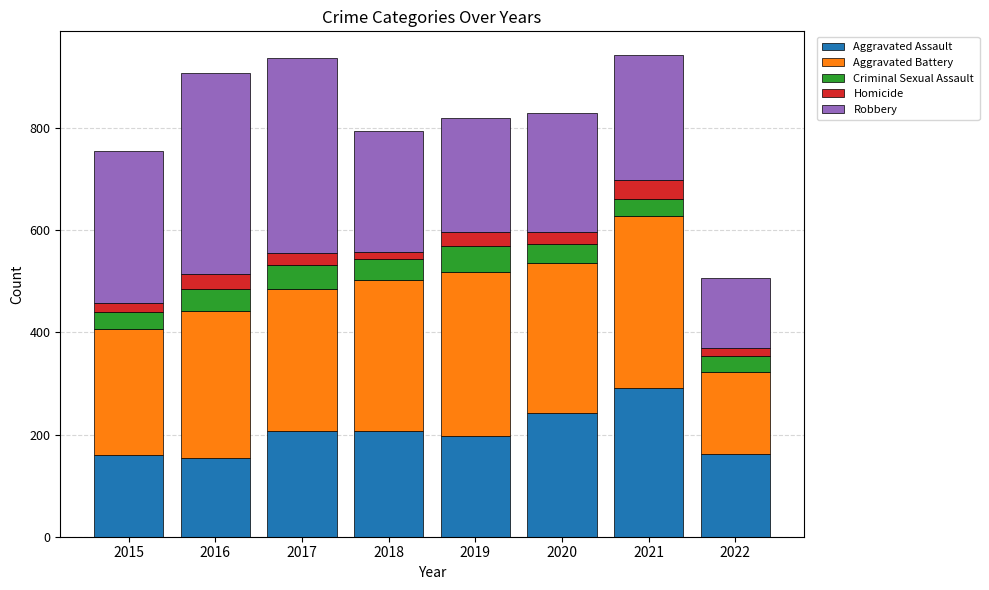

What is the total value across all series at 2020?

829